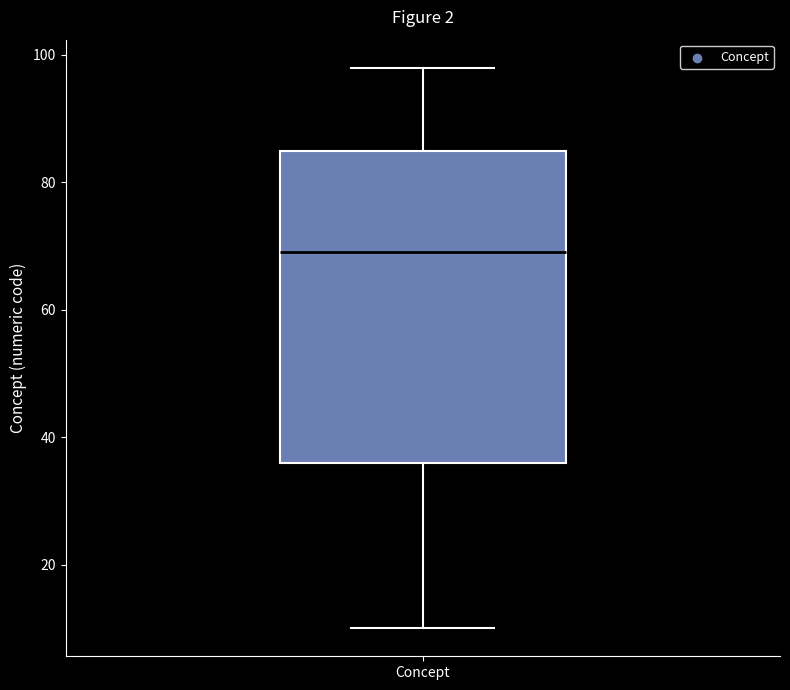

Read this box plot against the y-axis: the position of the median line, the range covered by the box, and the ends of both whiskers. The values are not printed on the chart, so give them approximately, as read against the axis.

median 70, box 36 to 86, whiskers 10 to 98